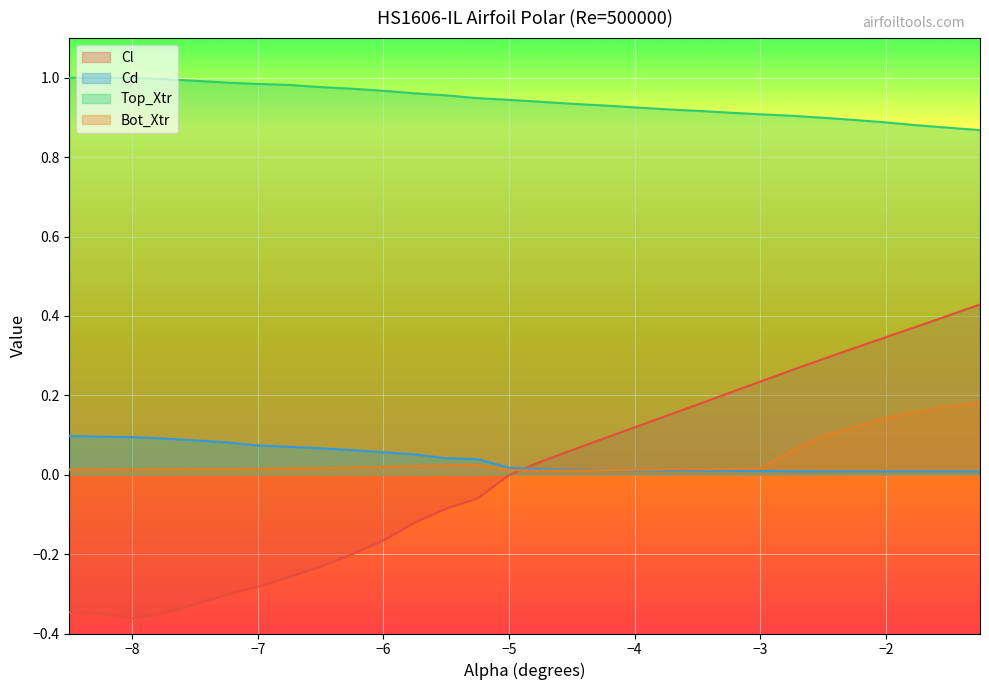

Which series has the widest spread of values?

Cl